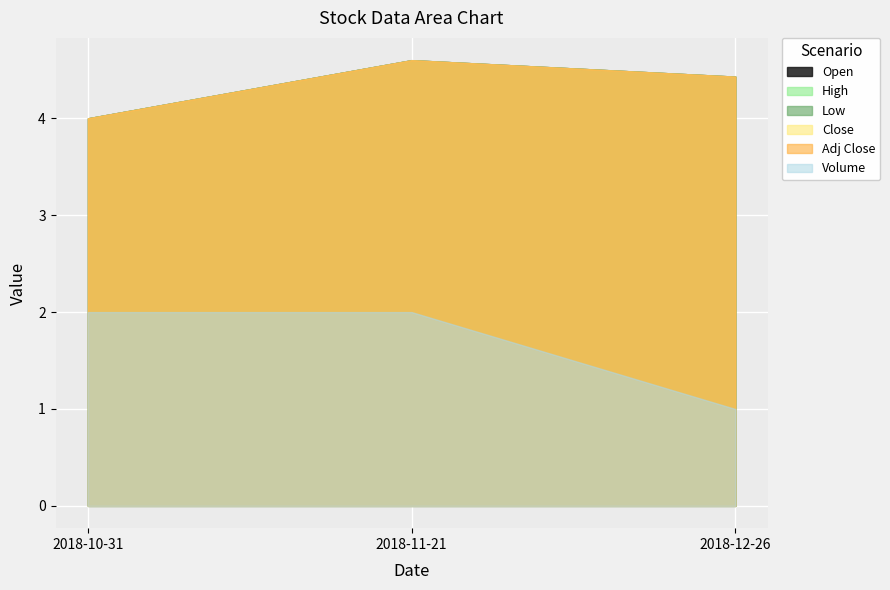

Count the Adj Close values in the range 4 to 5.

3